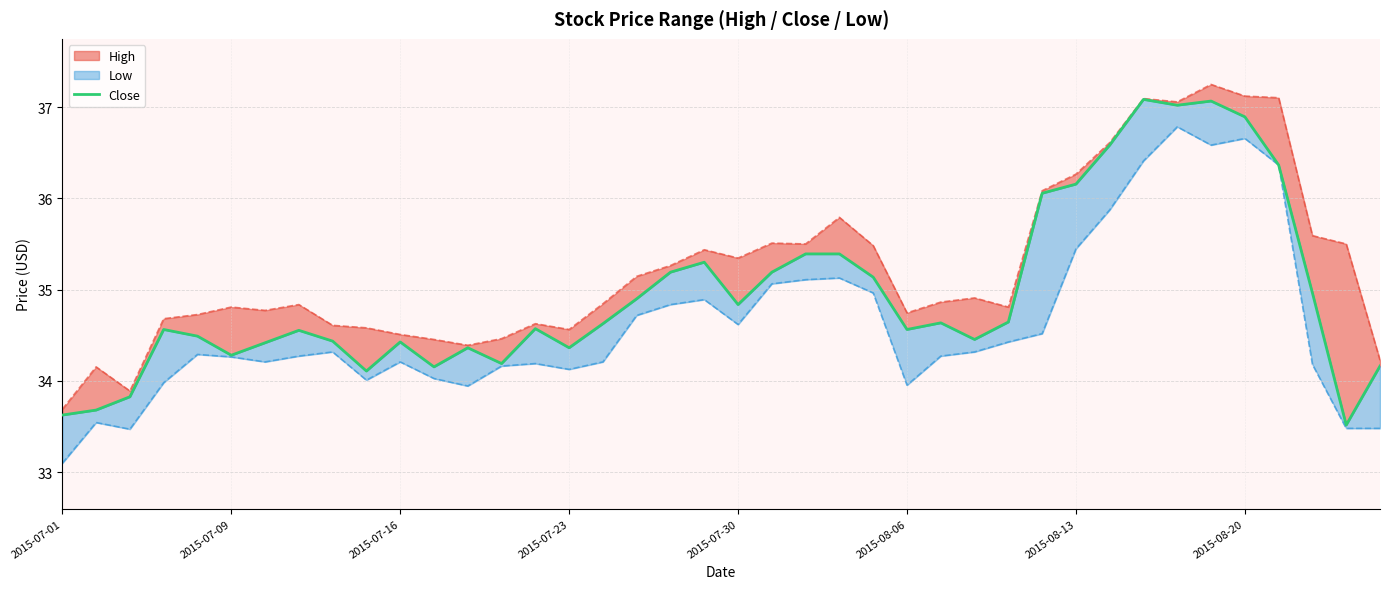

What is the average value?

35.0